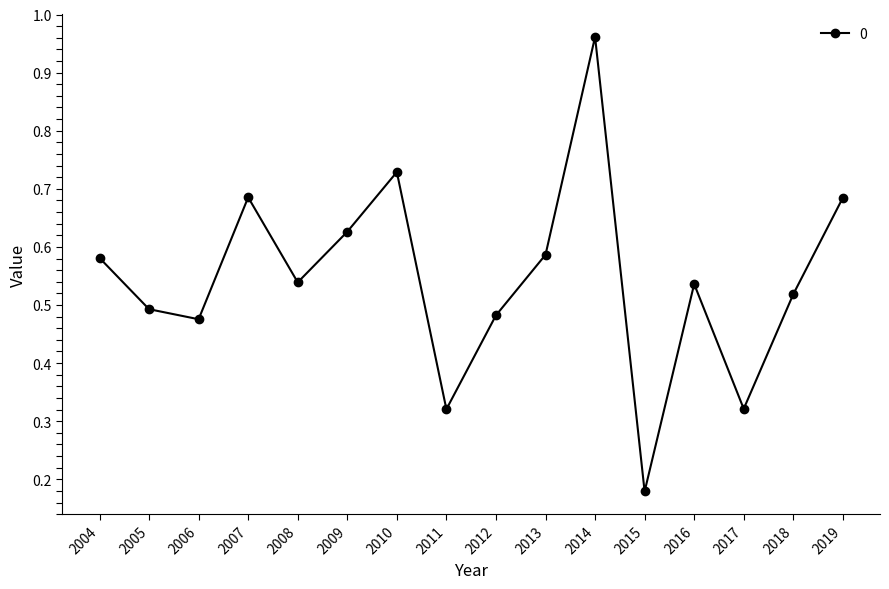

How many points are higher than both their immediate neighbors (excluding endpoints)?

4